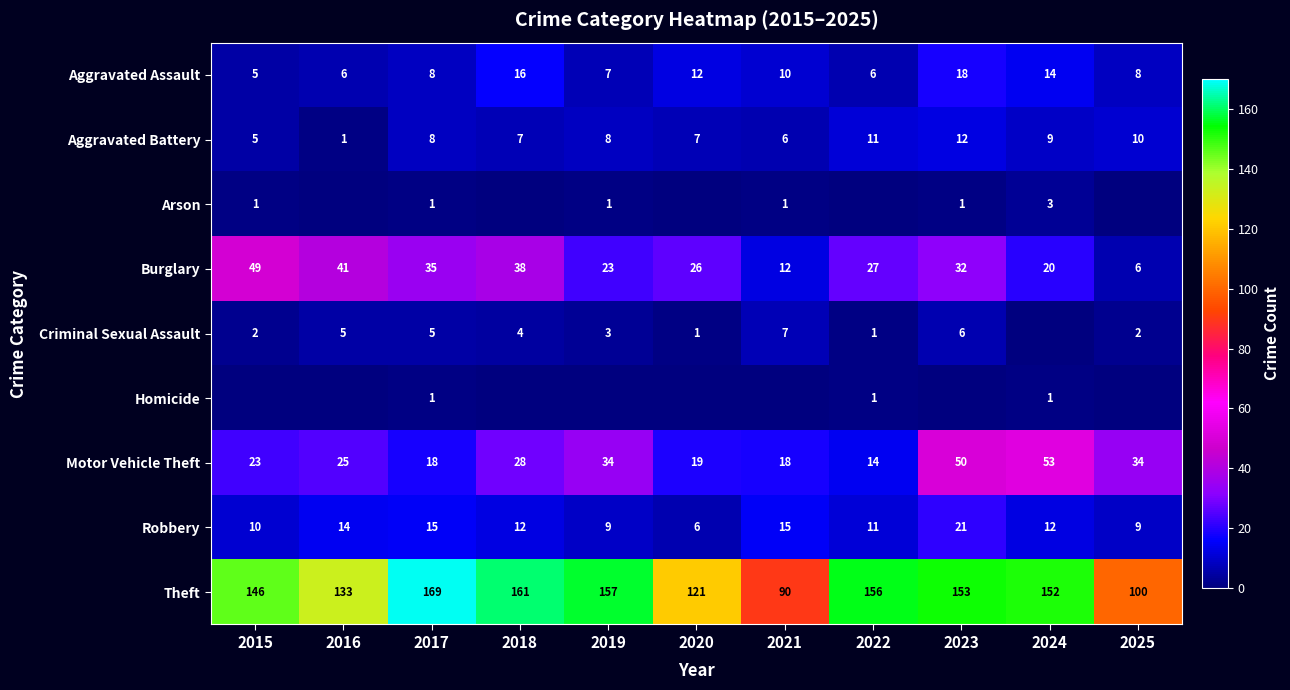

At which label does Robbery first exceed 12?

2016